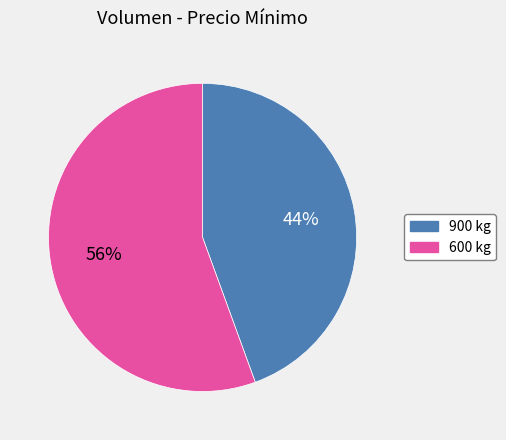

Combined, do 900 and 600 account for over 50%?

Yes